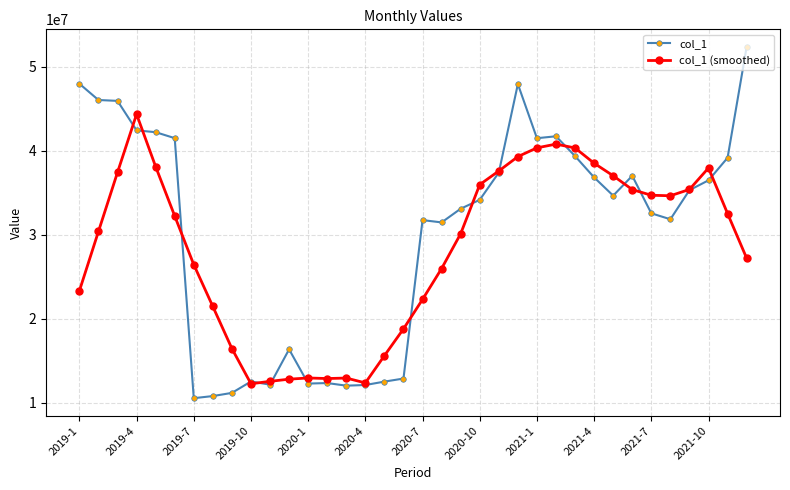

List the series in order of their peak value, lowest first.

col_1 (smoothed), col_1